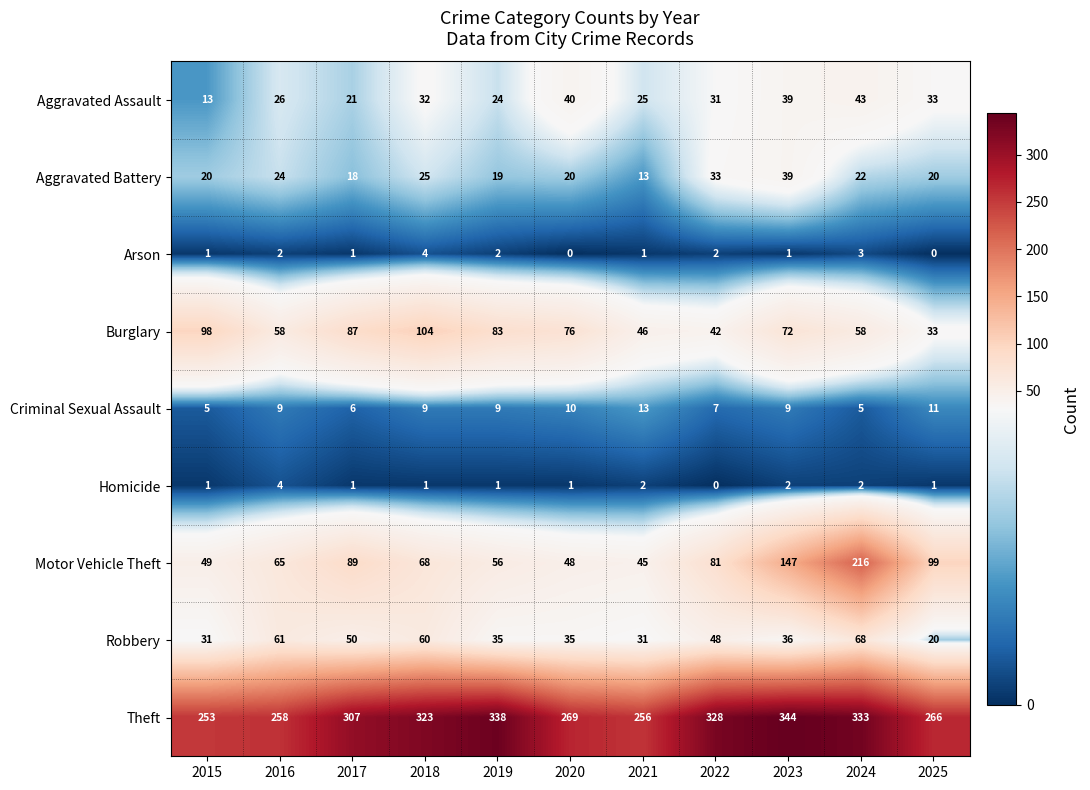

At how many categories does at least one series exceed 211?

11